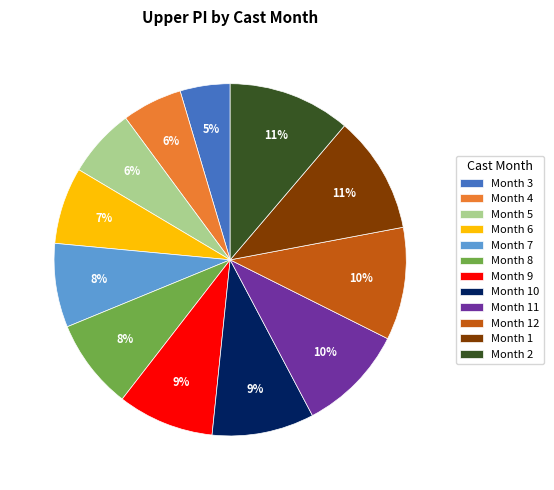

To the nearest percent, what is the difference between the Month 7 and Month 11 slice percentages?

2%